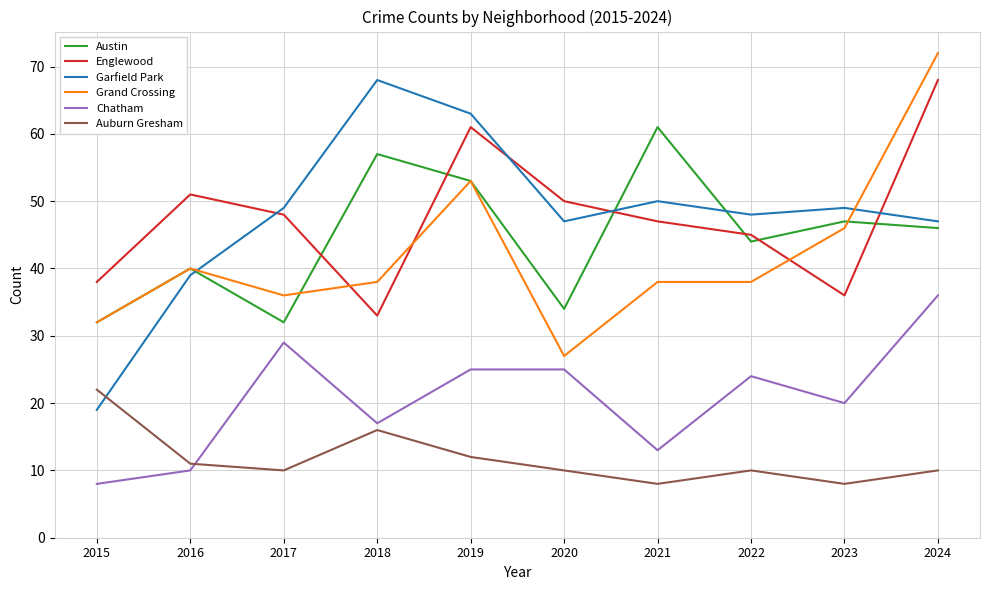

How many lines are shown in the chart?

6